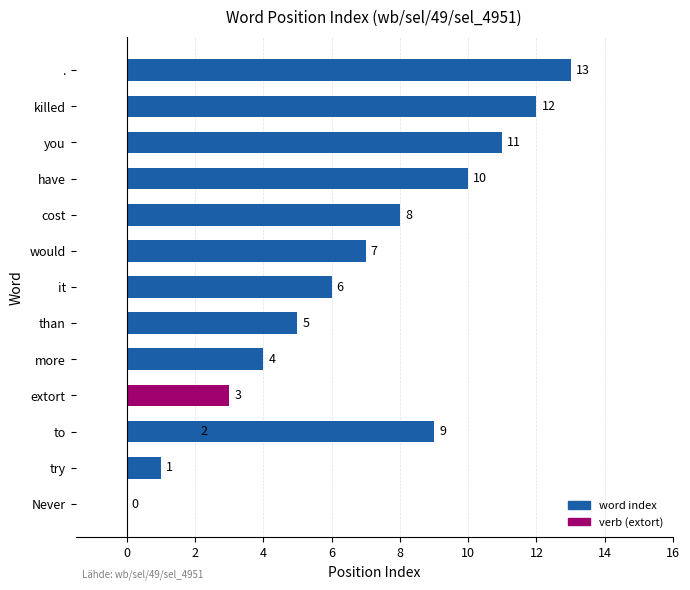

Is it true that the value at it is 2?

False